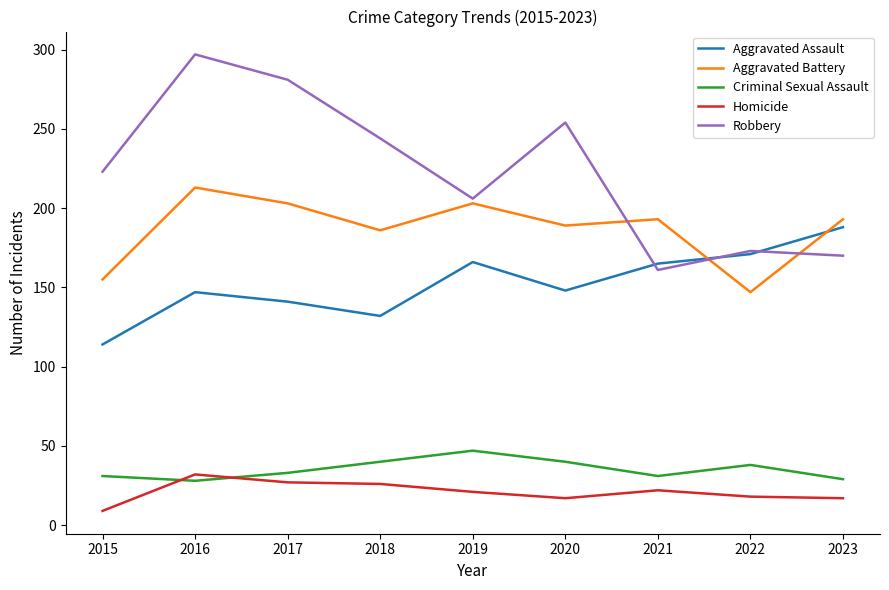

The Robbery series shows 297 at 2016. True or false?

True